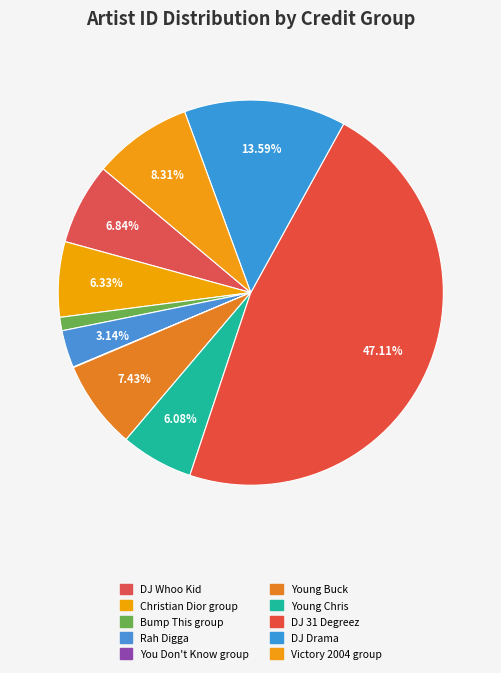

What is the largest slice in the pie chart?

DJ 31 Degreez